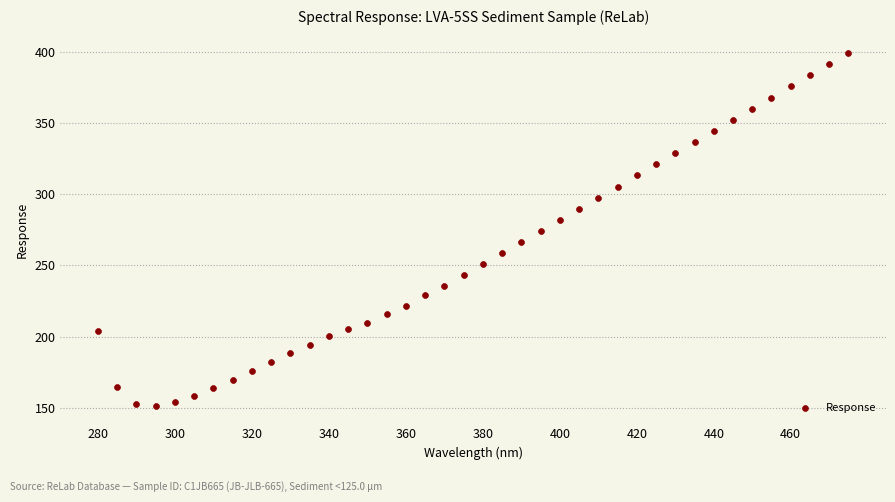

What is the range of Y values (max minus min)?

247.3